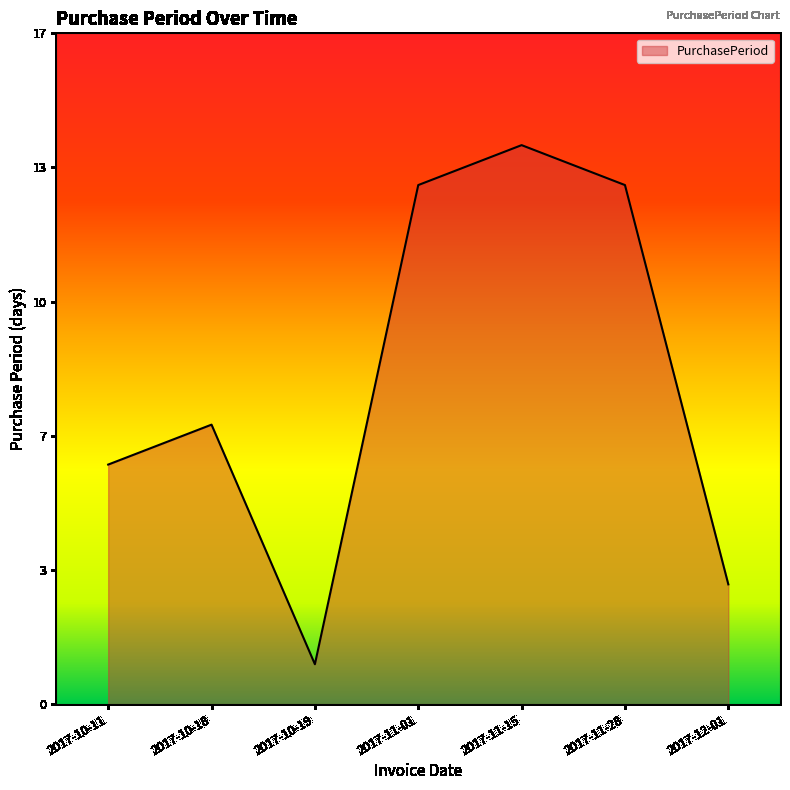

True or false: the data shows 11 at 2017-10-18.

False